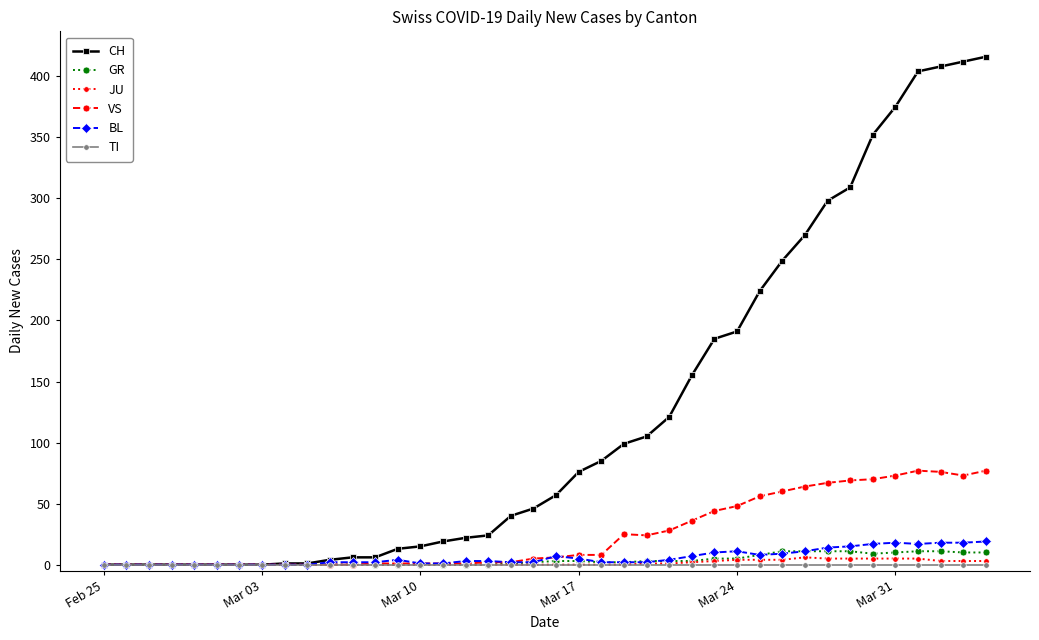

Which series has the largest total across all categories?

CH